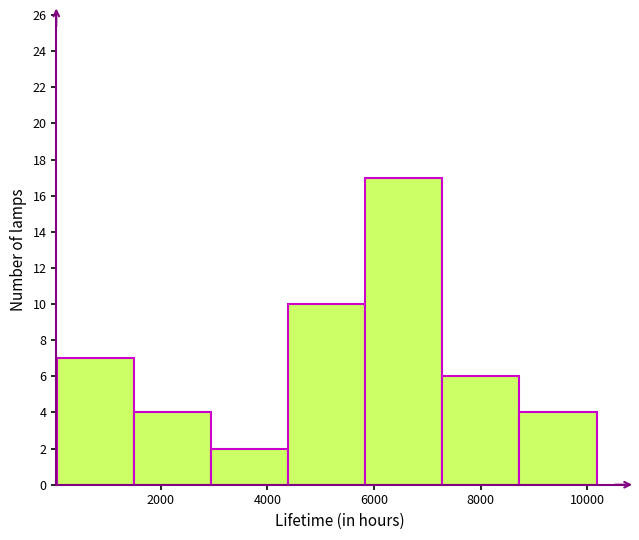

Which range on the x-axis has the tallest bar?

5800 to 7200